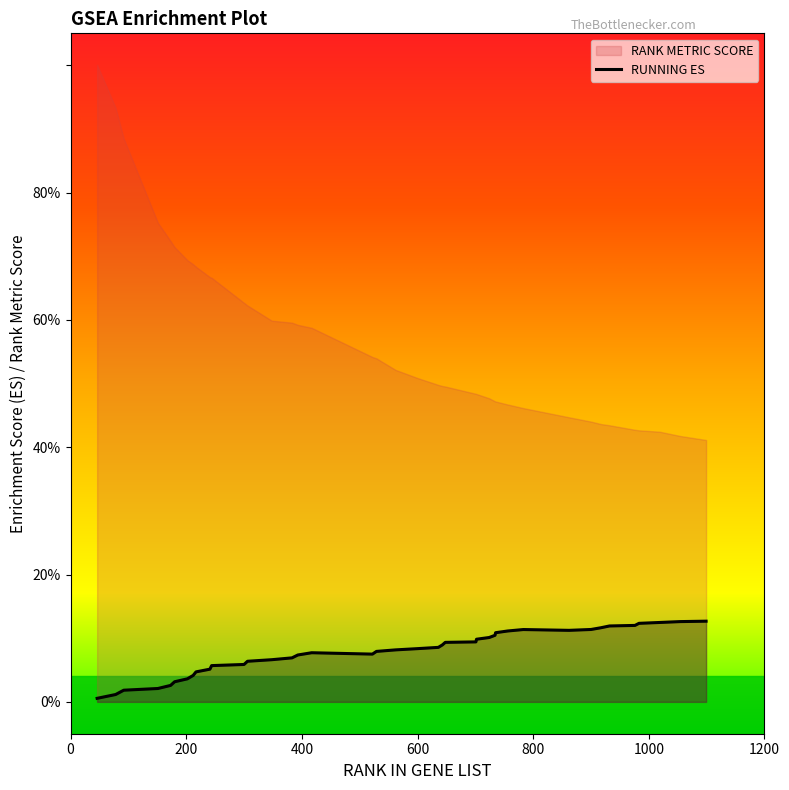

What is the sum of the values at 783 and 180?

0.1